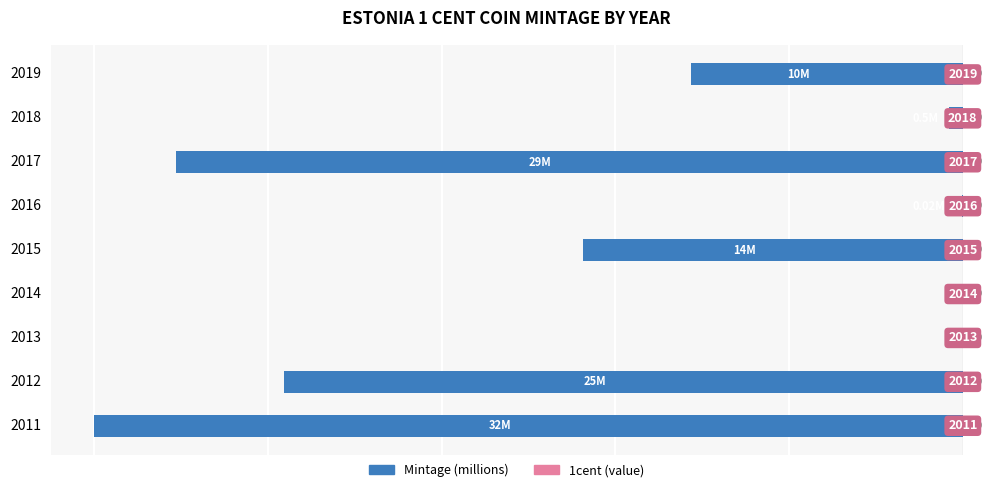

Between 2017 and 2014, which is larger?

2014